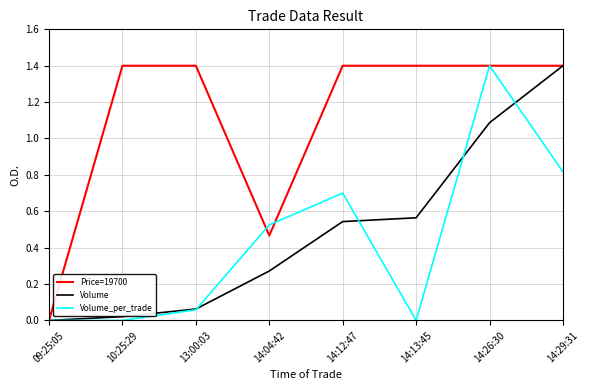

What position from the left is 14:26:30?

7